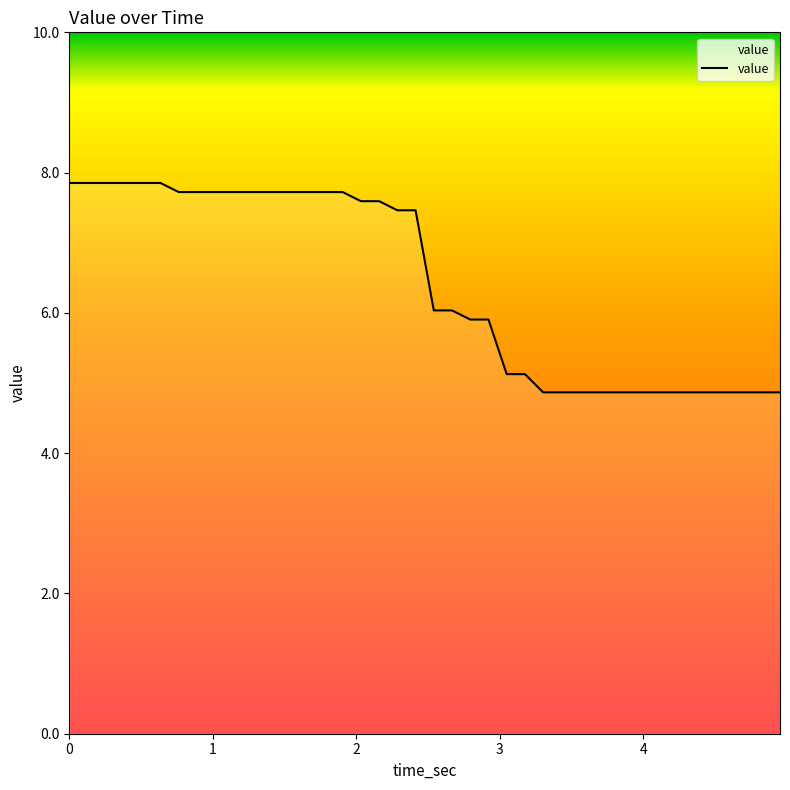

Reading left to right, list all the values displayed in this chart.

7.9	7.9	7.9	7.9	7.9	7.9	7.7	7.7	7.7	7.7	7.7	7.7	7.7	7.7	7.7	7.7	7.6	7.6	7.5	7.5	6.0	6.0	5.9	5.9	5.1	5.1	4.9	4.9	4.9	4.9	4.9	4.9	4.9	4.9	4.9	4.9	4.9	4.9	4.9	4.9